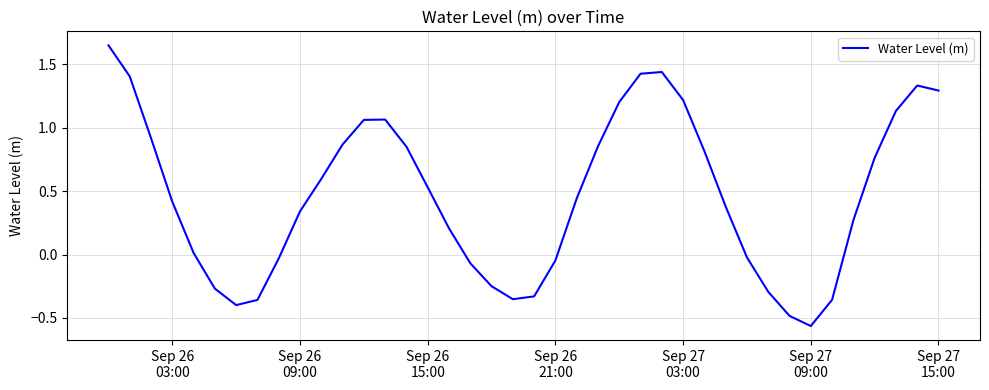

How many negative values are there?

14